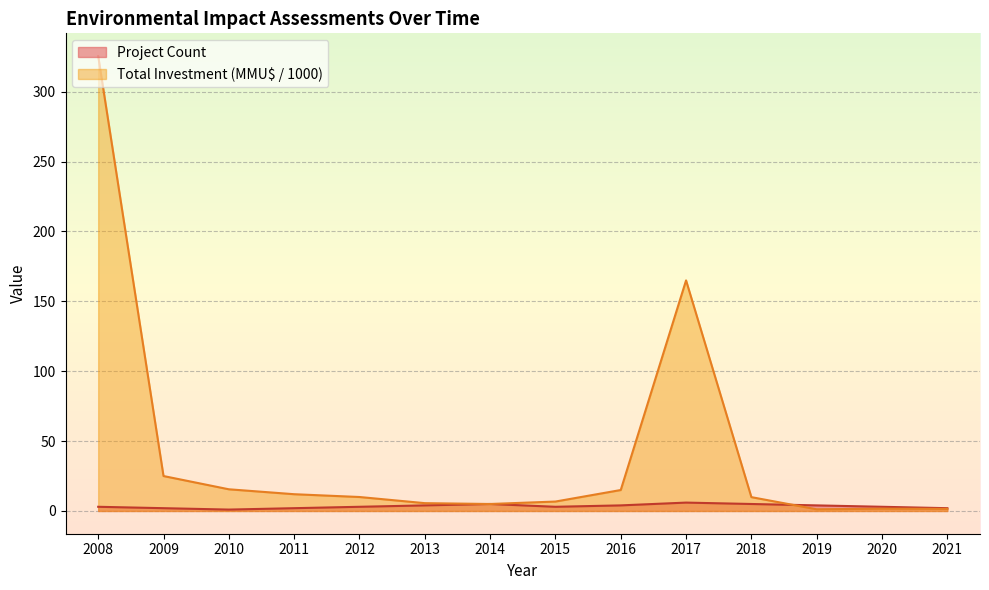

Reading left to right, list all the values displayed in this chart.

Project Count: 2008=3.0	2009=2.0	2010=1.0	2011=2.0	2012=3.0	2013=4.0	2014=5.0	2015=3.0	2016=4.0	2017=6.0	2018=5.0	2019=4.0	2020=3.0	2021=2.0
Total Investment (MMU$): 2008=325.5	2009=25.0	2010=15.5	2011=12.0	2012=10.0	2013=5.6	2014=5.0	2015=6.8	2016=15.0	2017=165.0	2018=9.9	2019=1.2	2020=1.6	2021=1.5